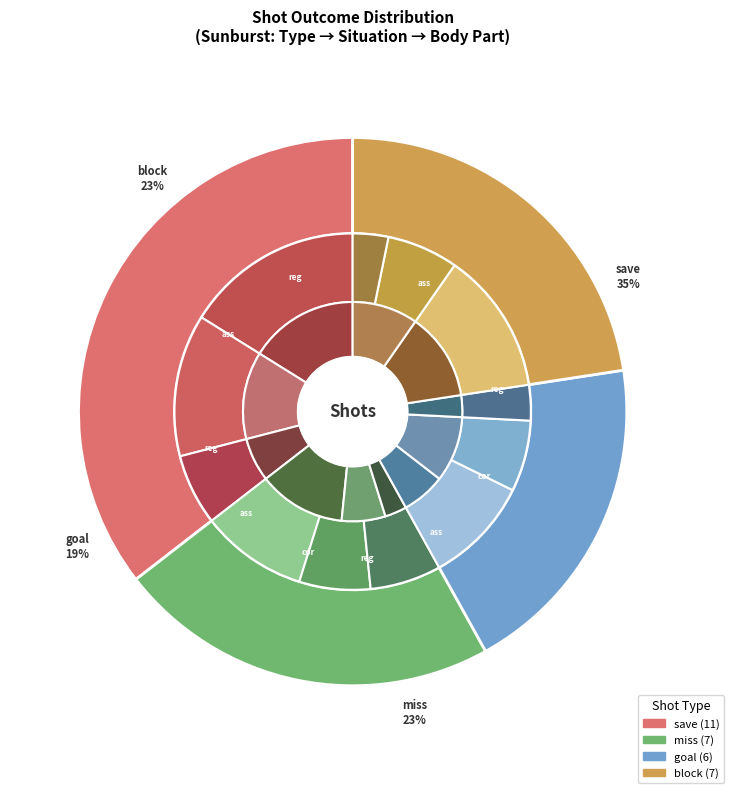

To the nearest percent, what percentage of the pie is miss?

23%